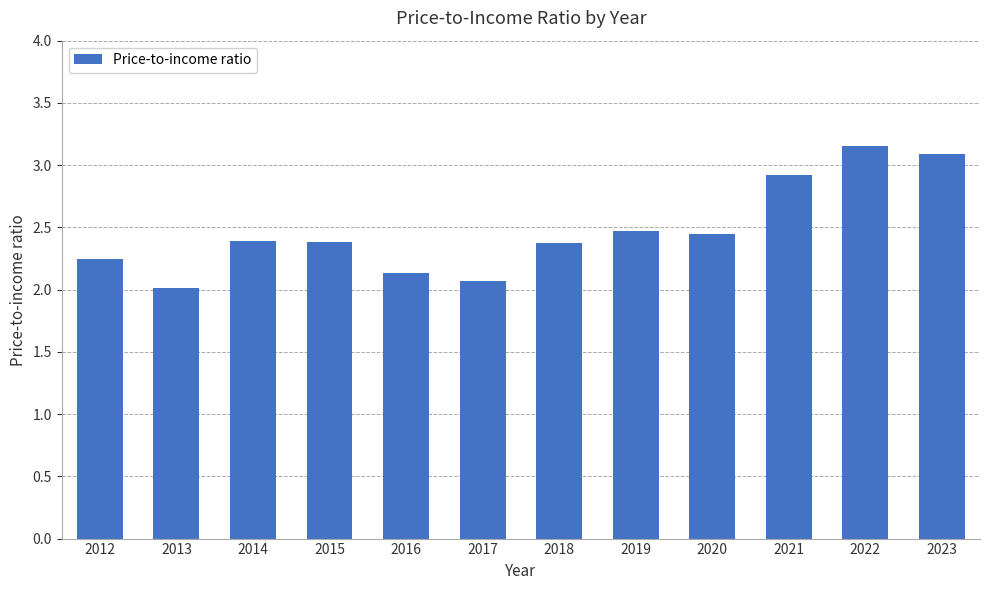

Which label corresponds to the largest value in the chart?

2022